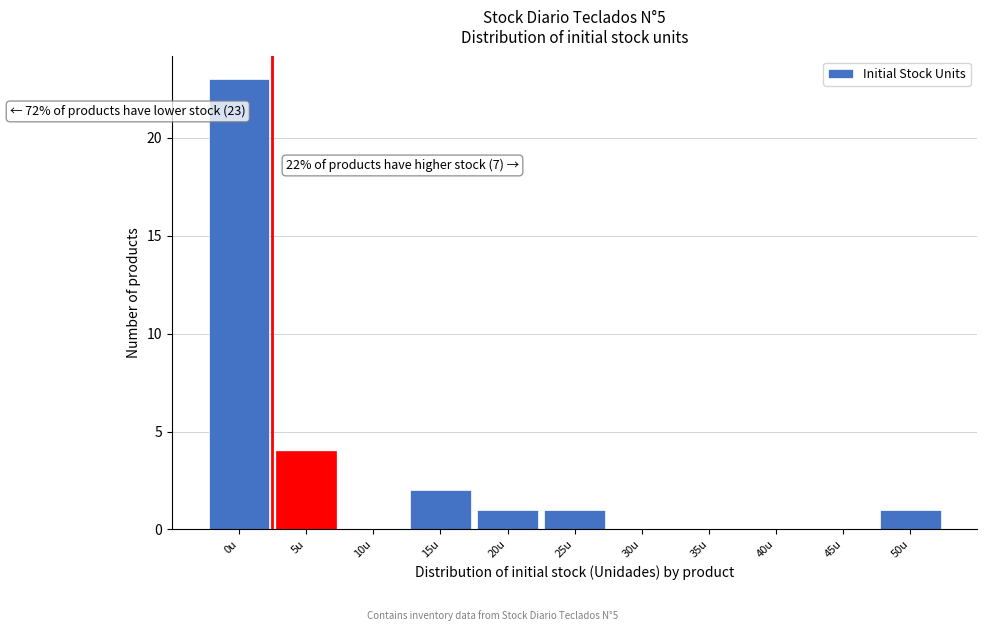

Reading left to right, extract all data points from this chart.

0u=23	5u=4	10u=0	15u=2	20u=1	25u=1	30u=0	35u=0	40u=0	45u=0	50u=1